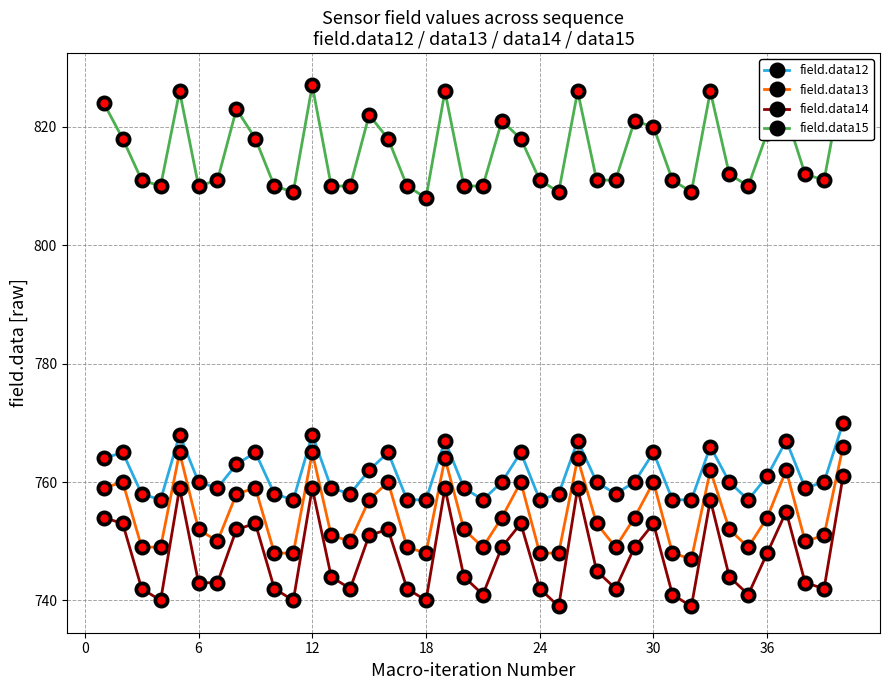

How many data points in field.data13 are above 752?

19